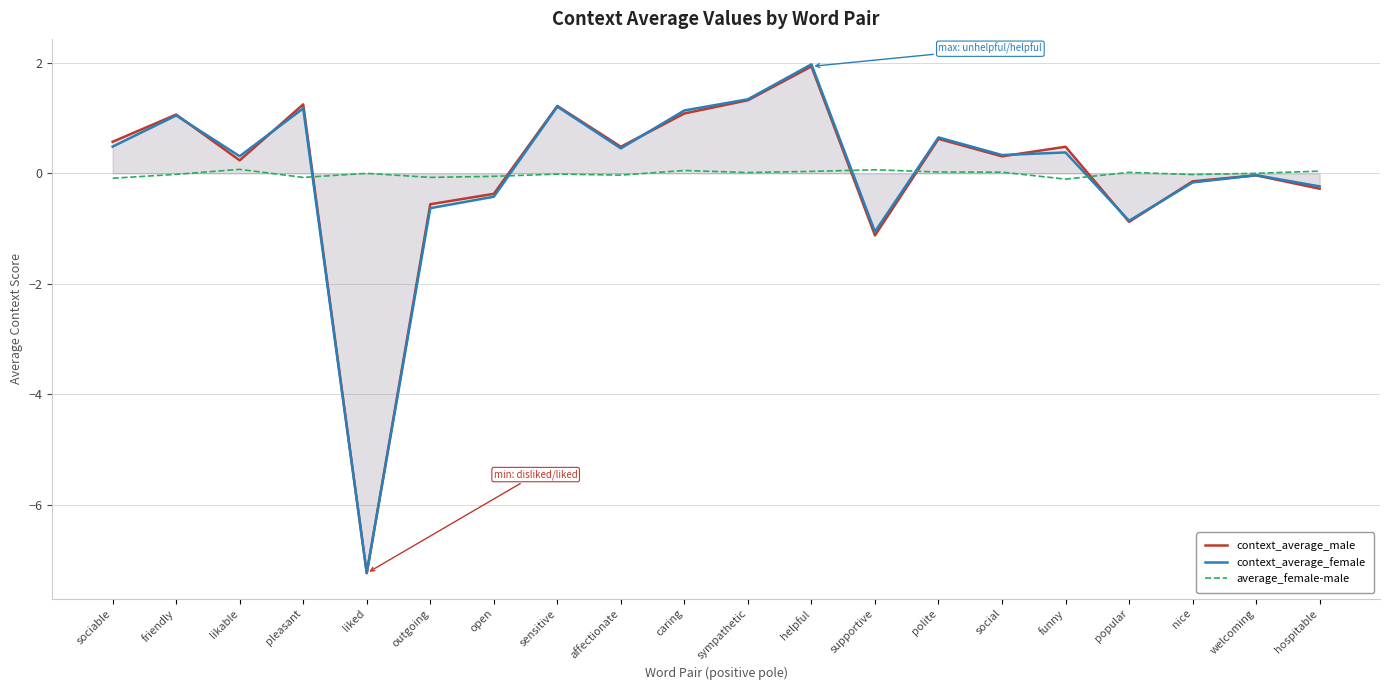

Rank the categories by average_female-male value from highest to lowest.

likable, supportive, caring, hospitable, helpful, polite, social, popular, sympathetic, welcoming, liked, sensitive, friendly, nice, affectionate, open, outgoing, pleasant, sociable, funny